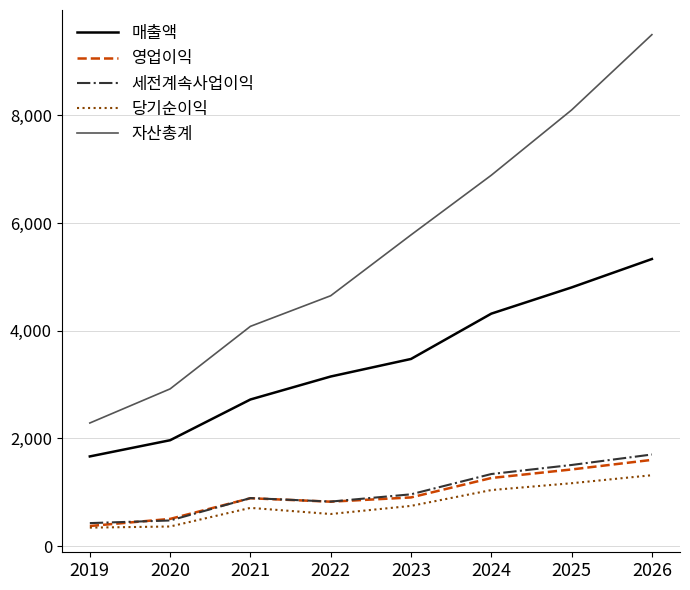

Where is the first local maximum for 당기순이익?

2021